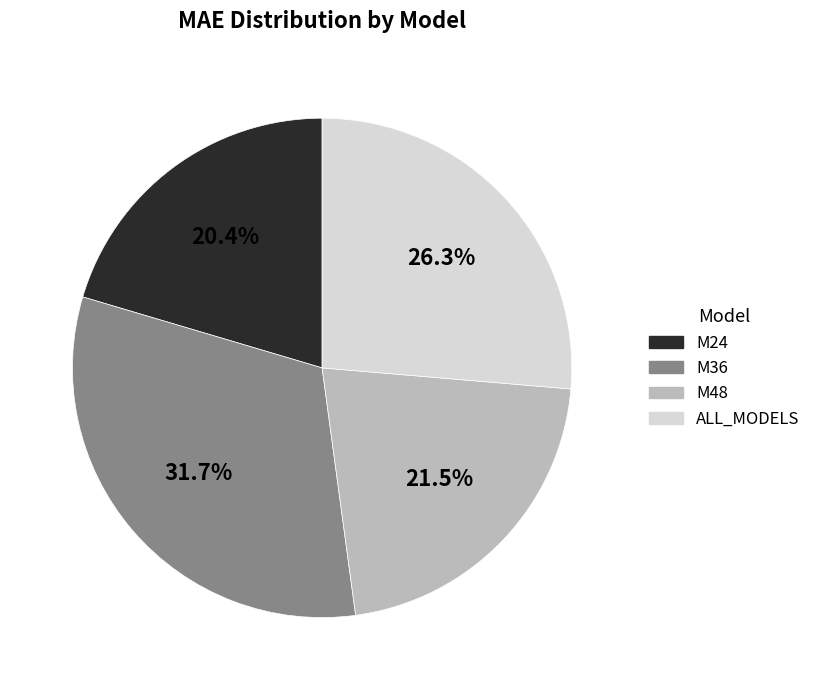

What is the ratio of the value at M48 to the value at M36?

0.7